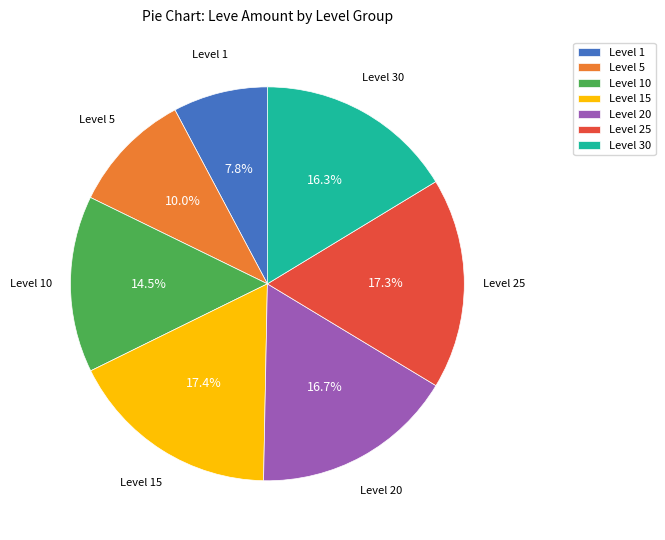

What portion of the pie excludes Level 25?

82.7%